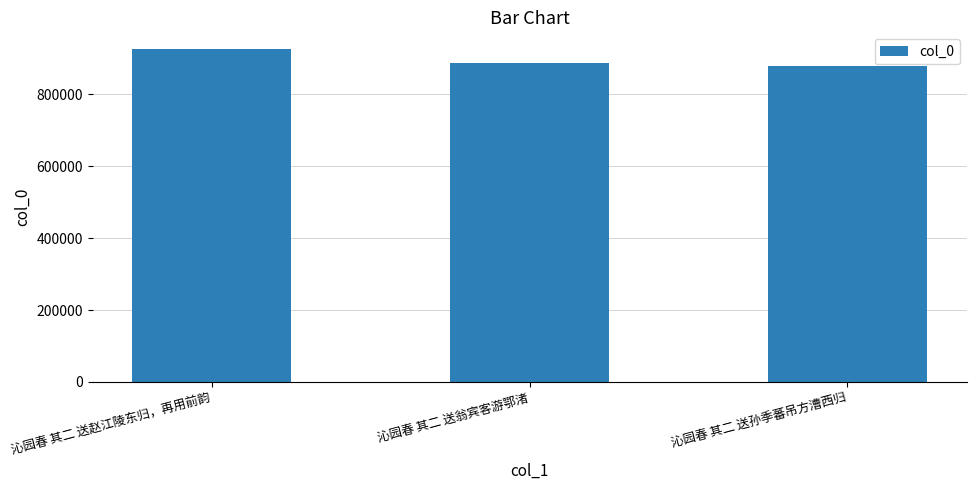

What is the ratio of the value at 沁园春 其二 送赵江陵东归，再用前韵 to the value at 沁园春 其二 送翁宾客游鄂渚?

1.0